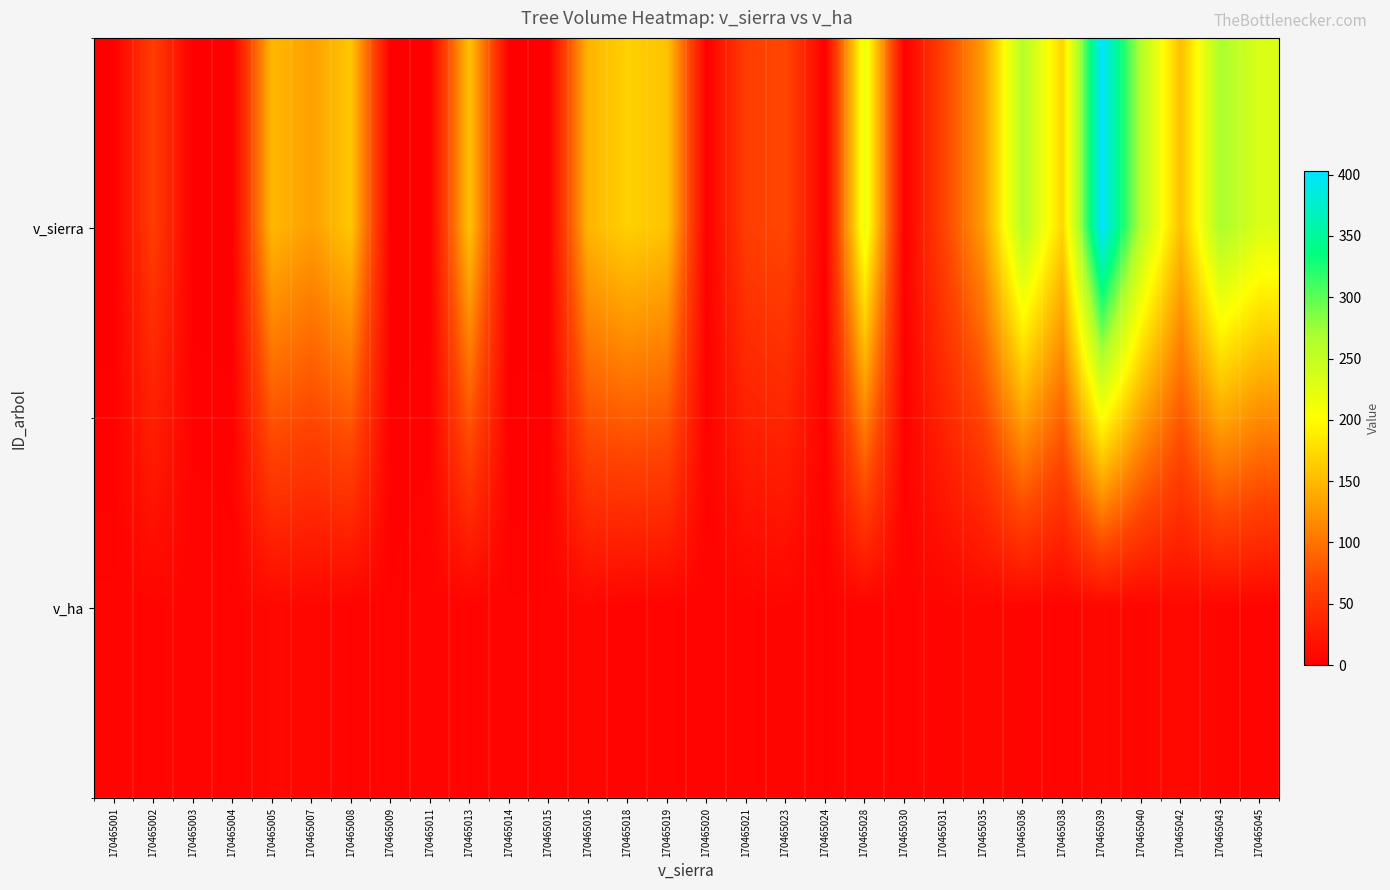

At how many categories does at least one series exceed 396?

1